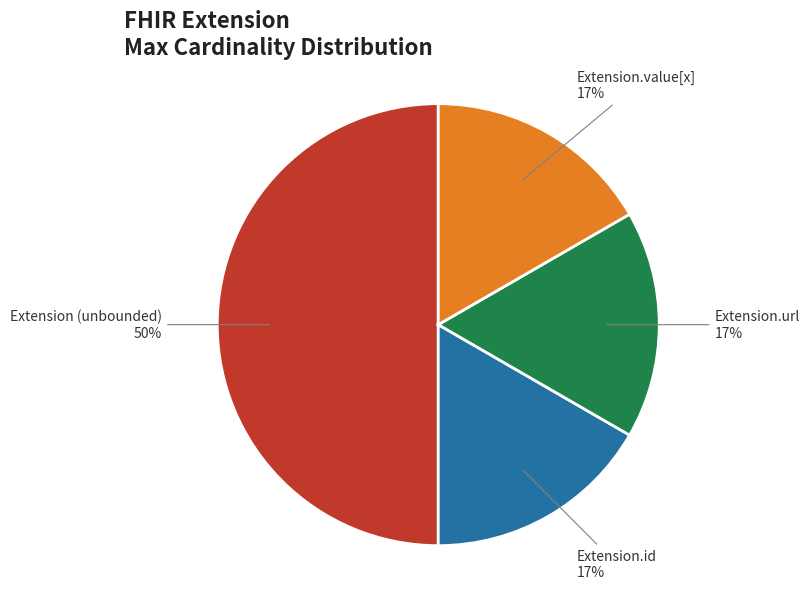

How many segments does this pie chart have?

4